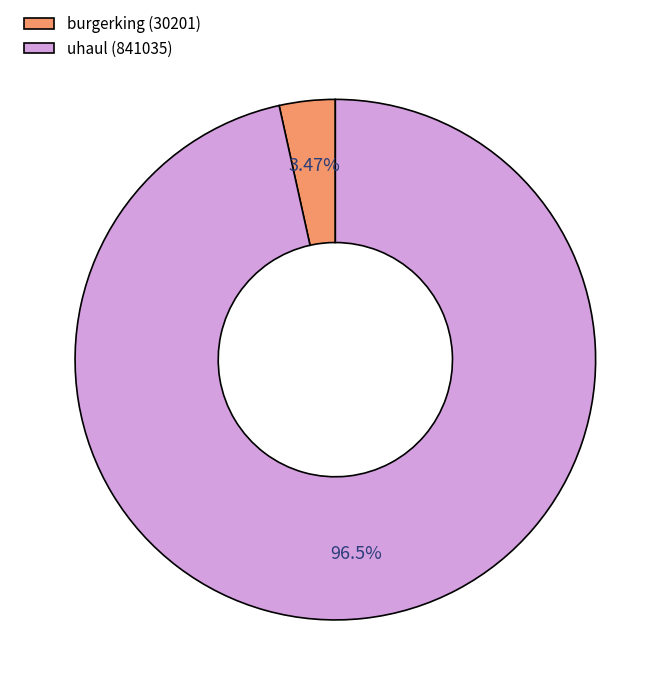

What percentage is the burgerking slice, to the nearest percent?

3%